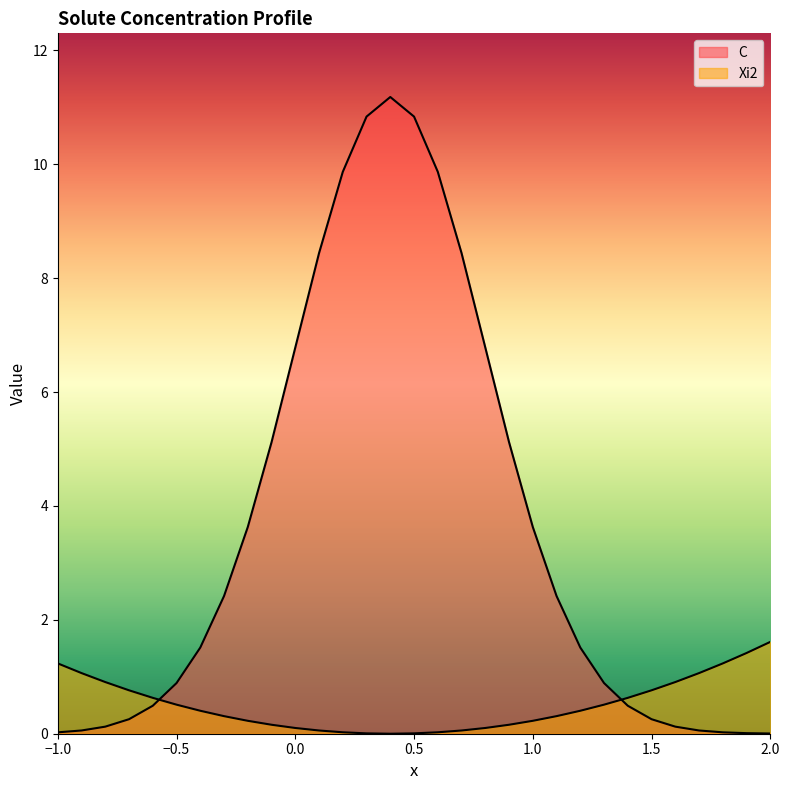

Rank the series by their average value, from highest to lowest.

C, Xi2